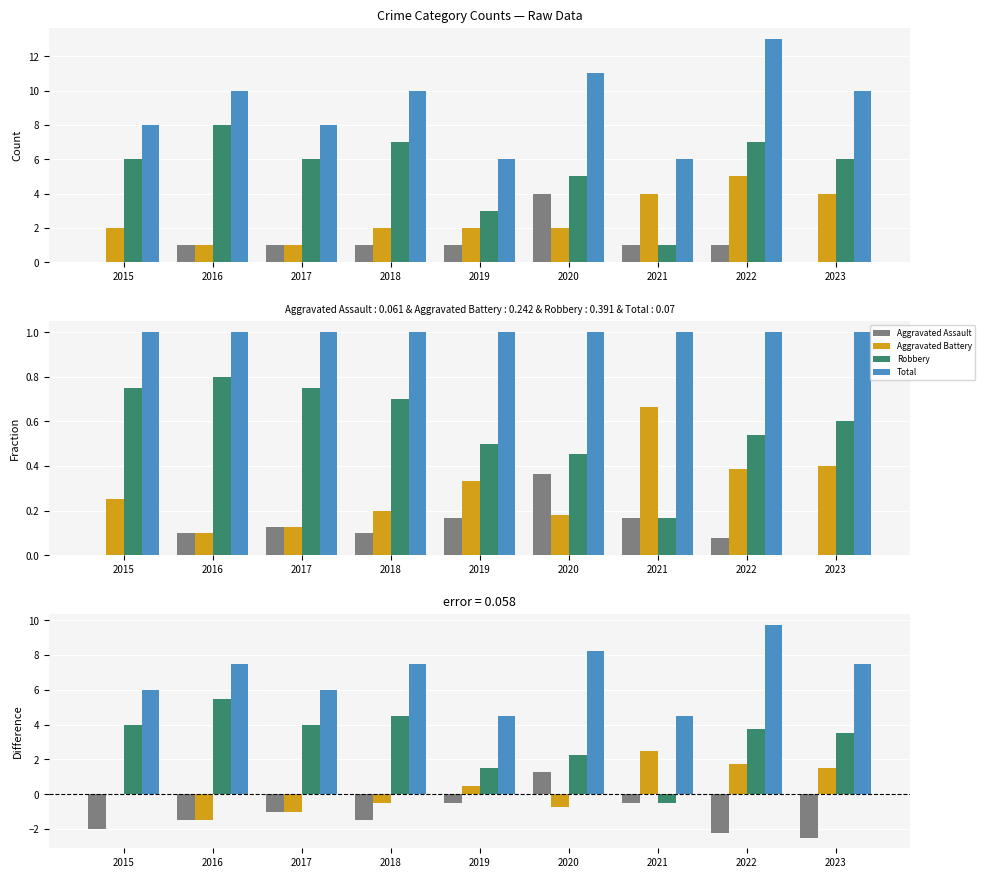

At which category does the chart reach its peak across all series?

2022